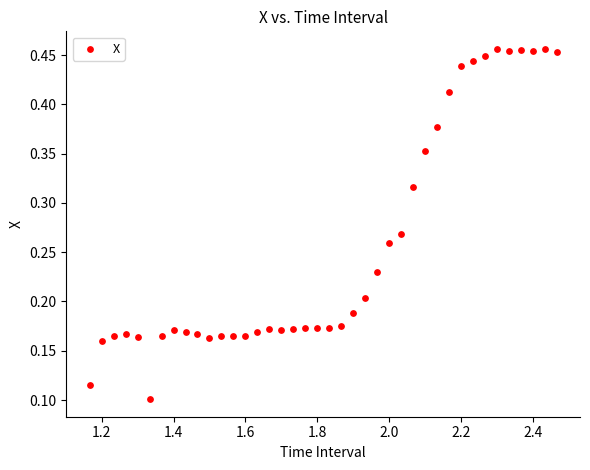

How many data points are displayed?

40